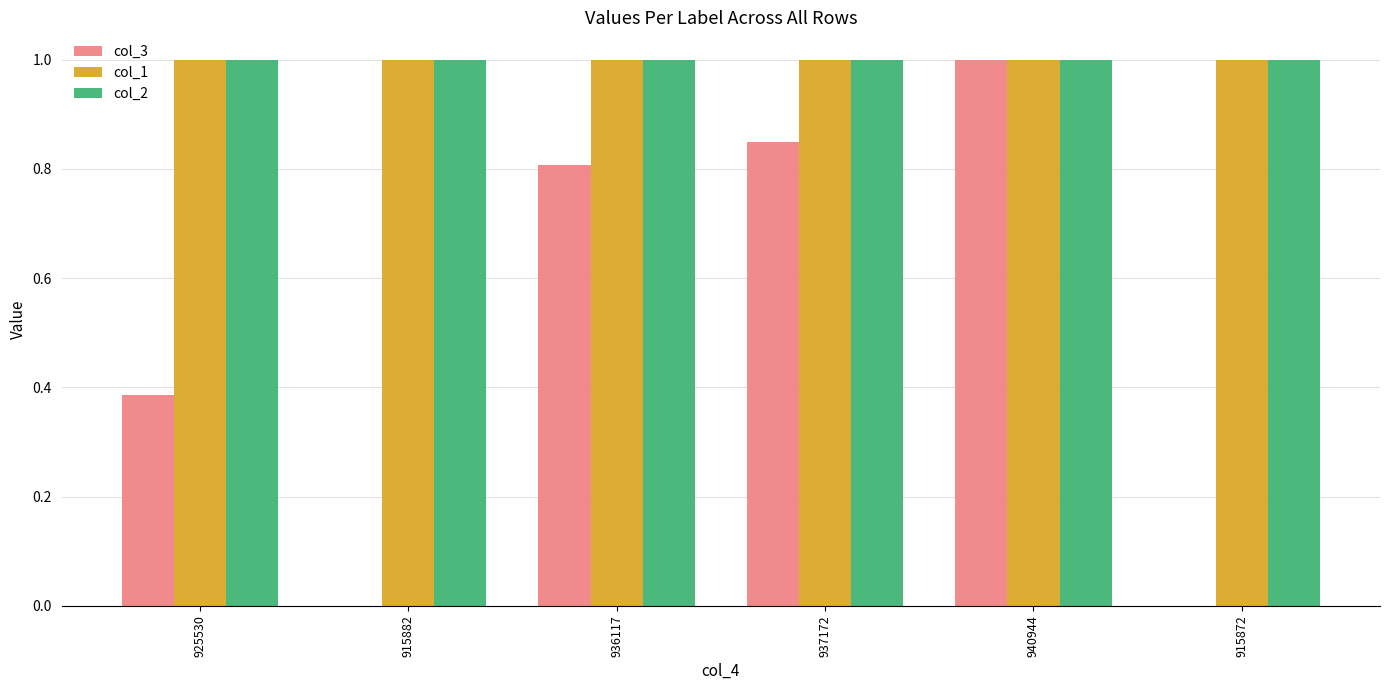

At which category is the sum across all series the highest?

940944